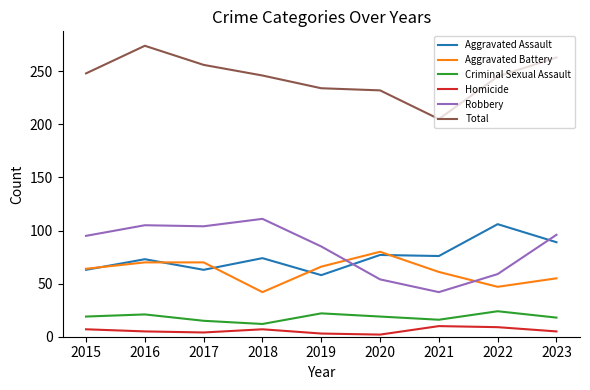

In Aggravated Assault, how many points are higher than both neighbors (excluding endpoints)?

4